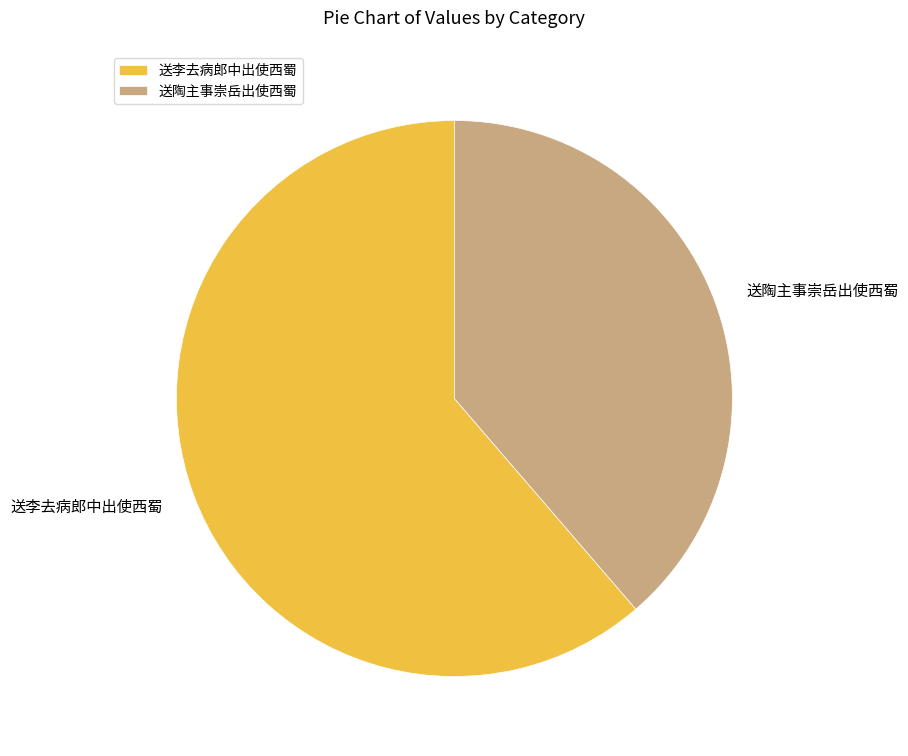

Is the sum of 送李去病郎中出使西蜀 and 送陶主事崇岳出使西蜀 greater than half?

Yes